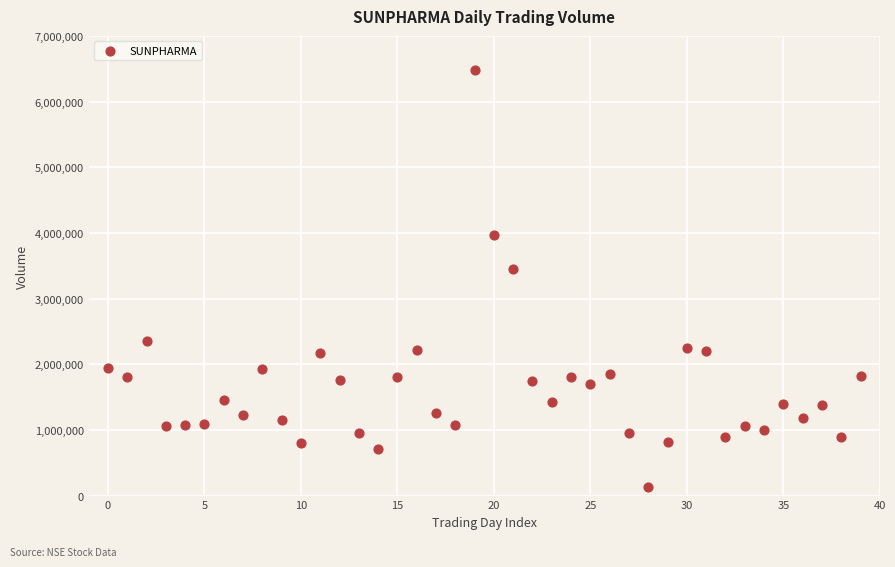

What is the range of Y values (max minus min)?

6347833